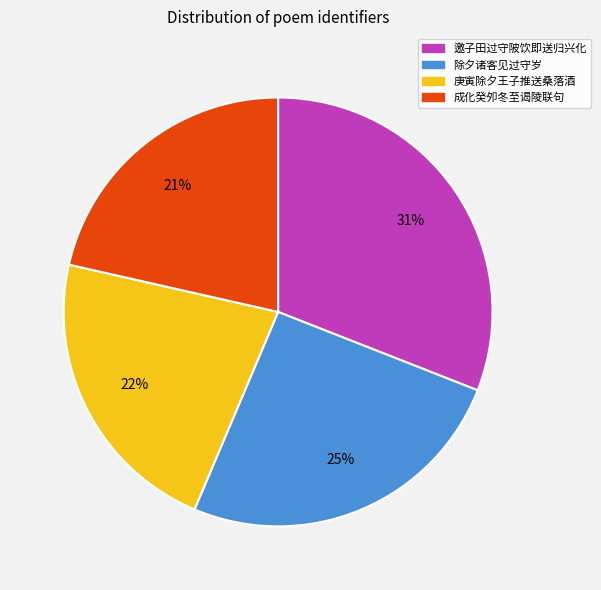

To the nearest percent, what is the average slice percentage?

25%